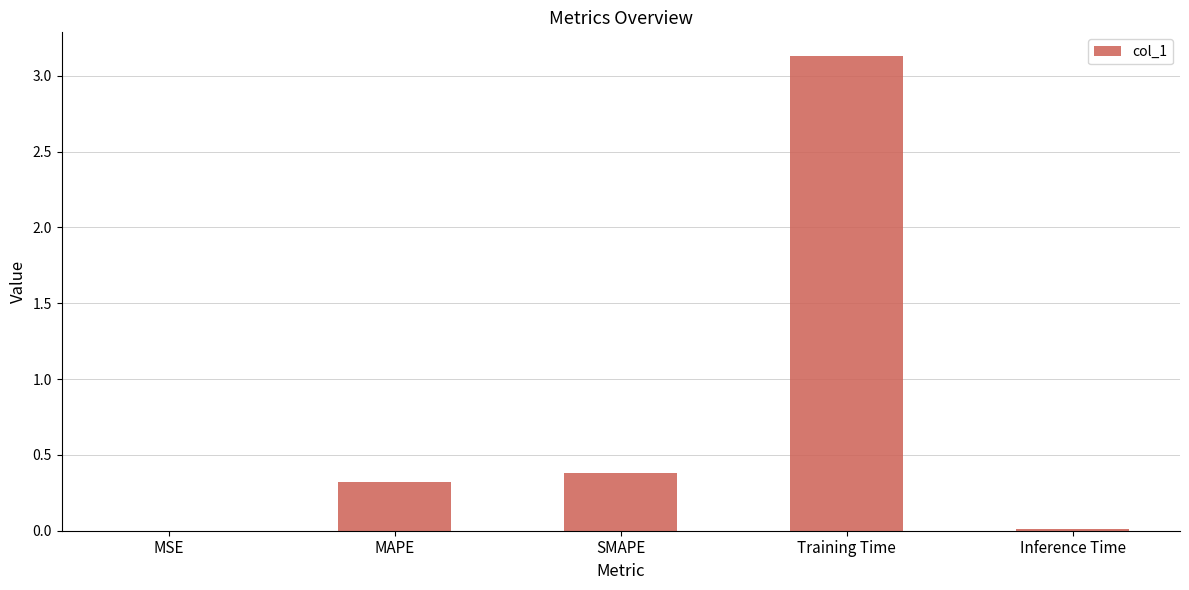

How many series are shown in this chart?

1